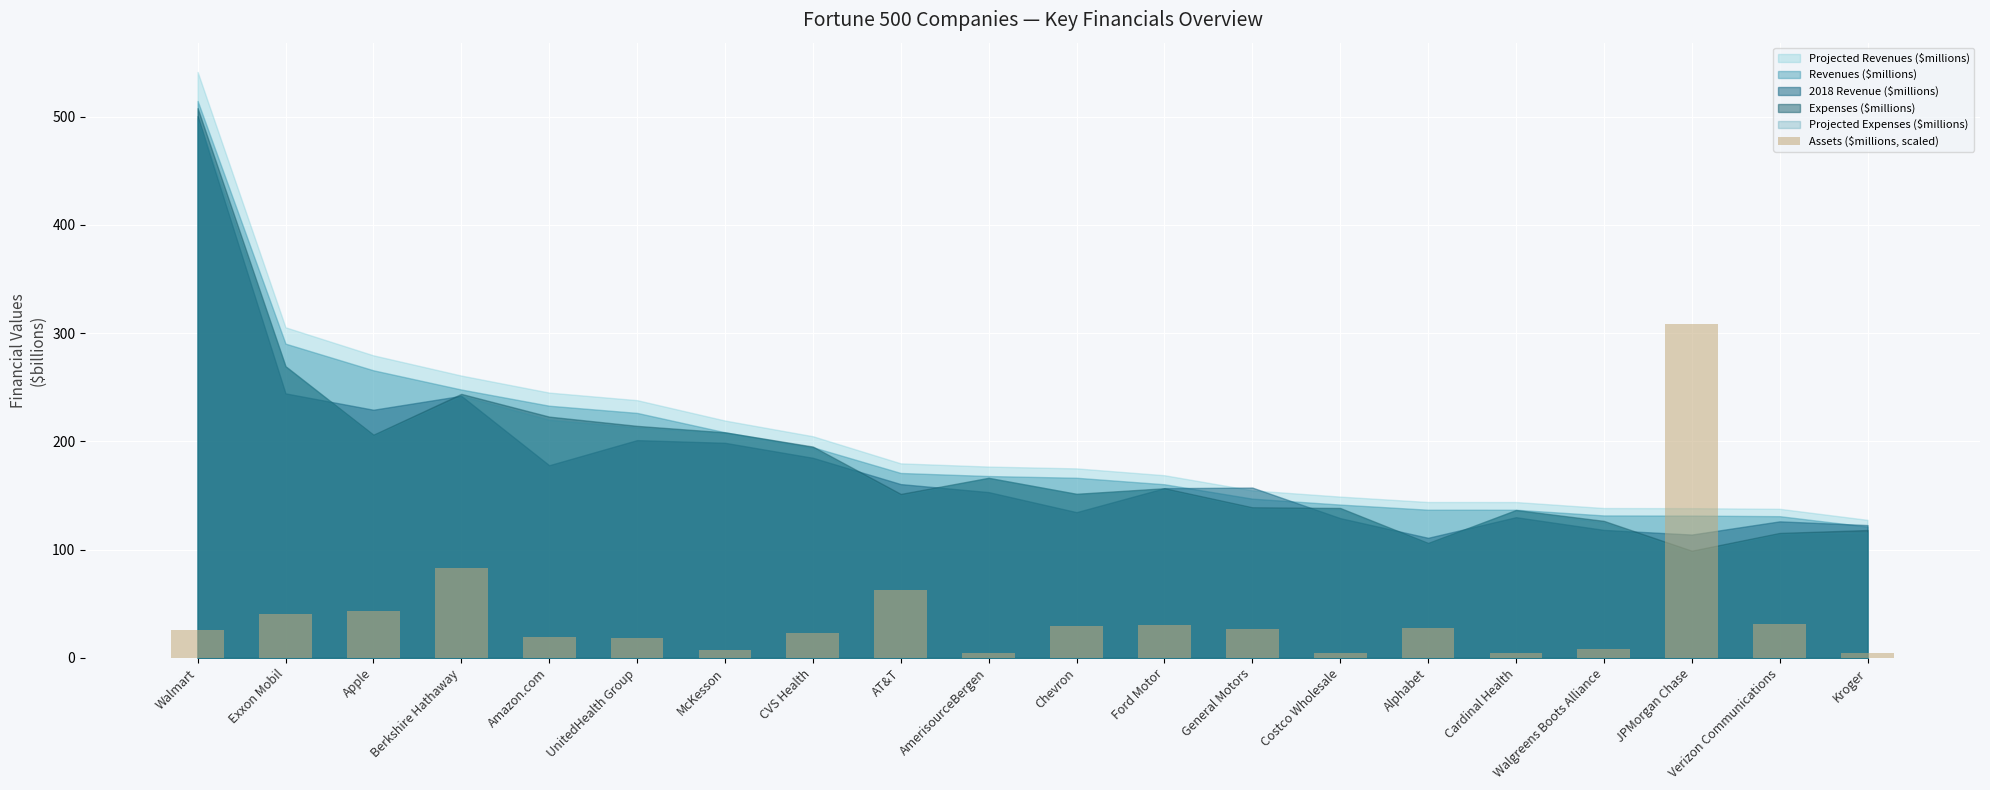

How many values are below 26?

10